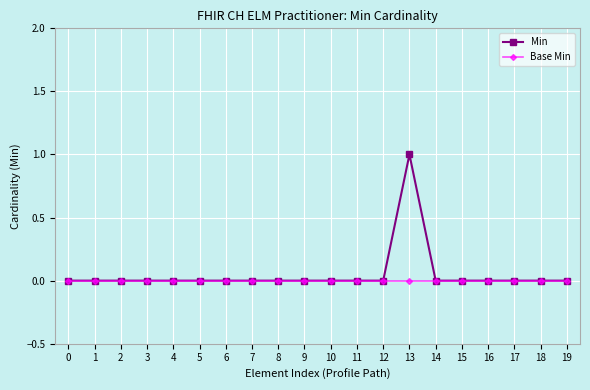

Which category has the highest value in the Min series?

13